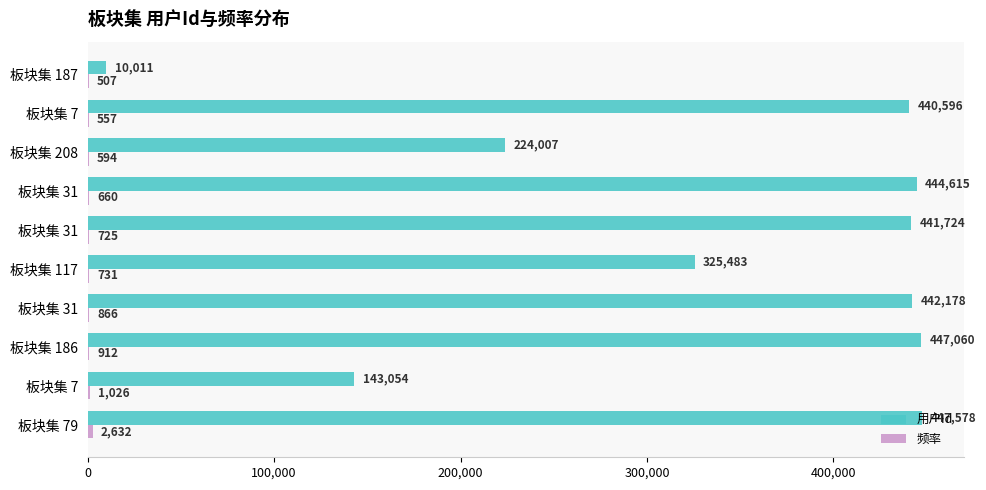

What is the difference between the maximum and second lowest values in the 用户Id series?

304524